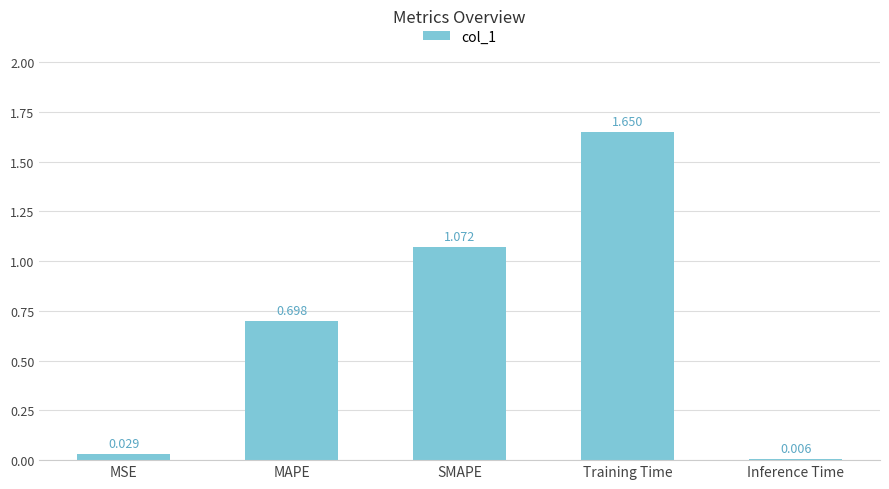

What is the sum of all values?

3.5